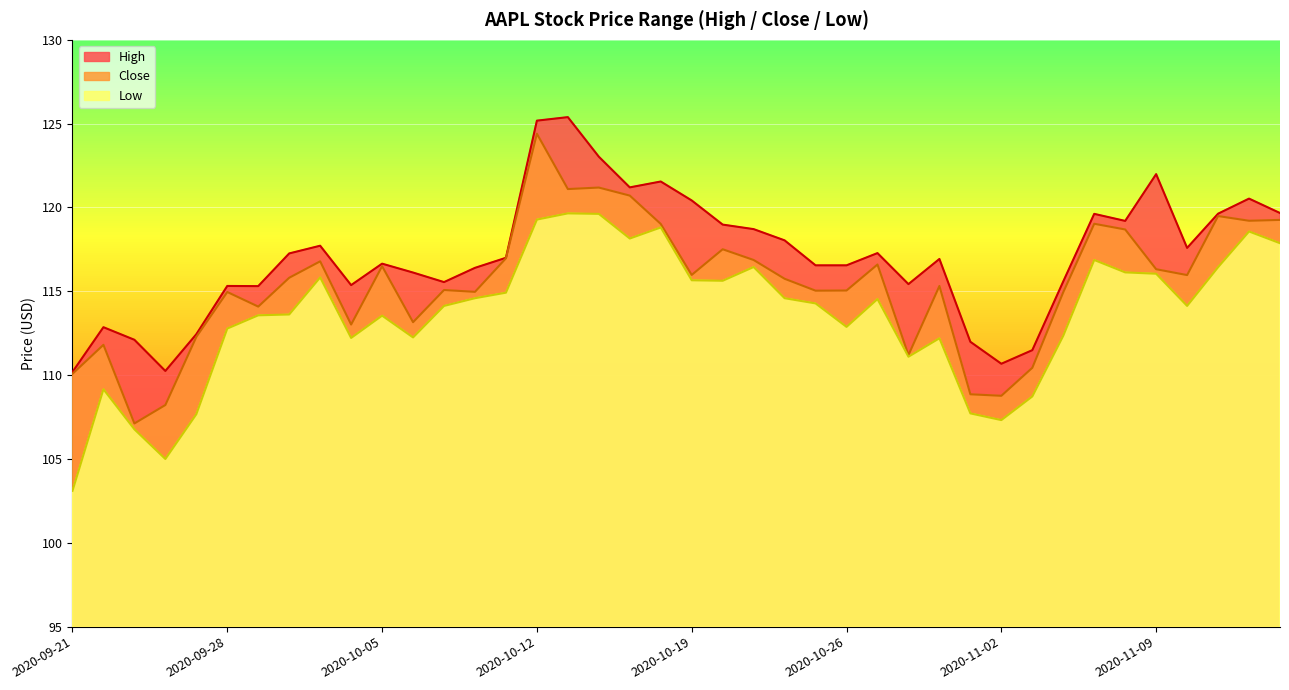

Where does the Low series first go above 114?

2020-10-01